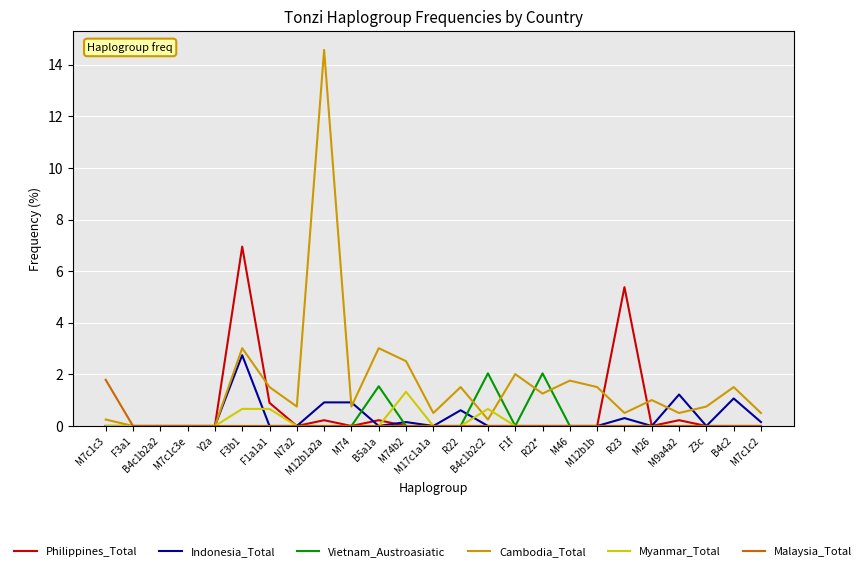

What are all the series names shown in the legend?

Philippines_Total, Indonesia_Total, Vietnam_Austroasiatic, Cambodia_Total, Myanmar_Total, Malaysia_Total